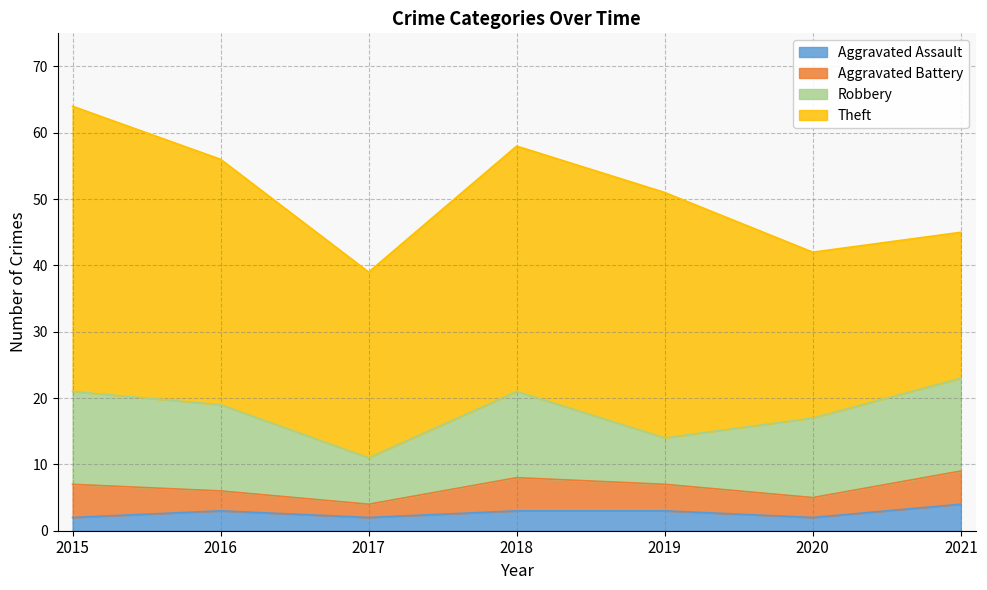

What is the total value across all series at 2020?

42